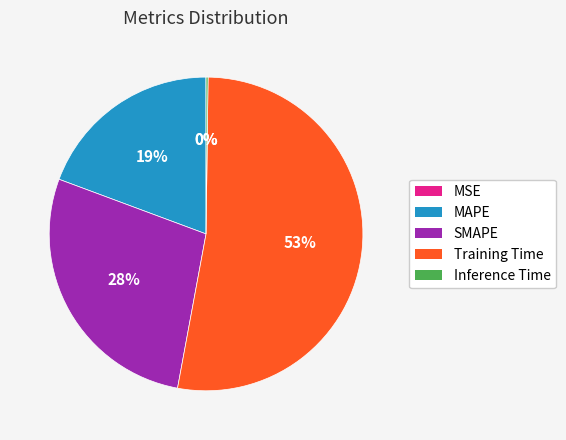

The SMAPE slice represents 13% of the pie. True or false?

False